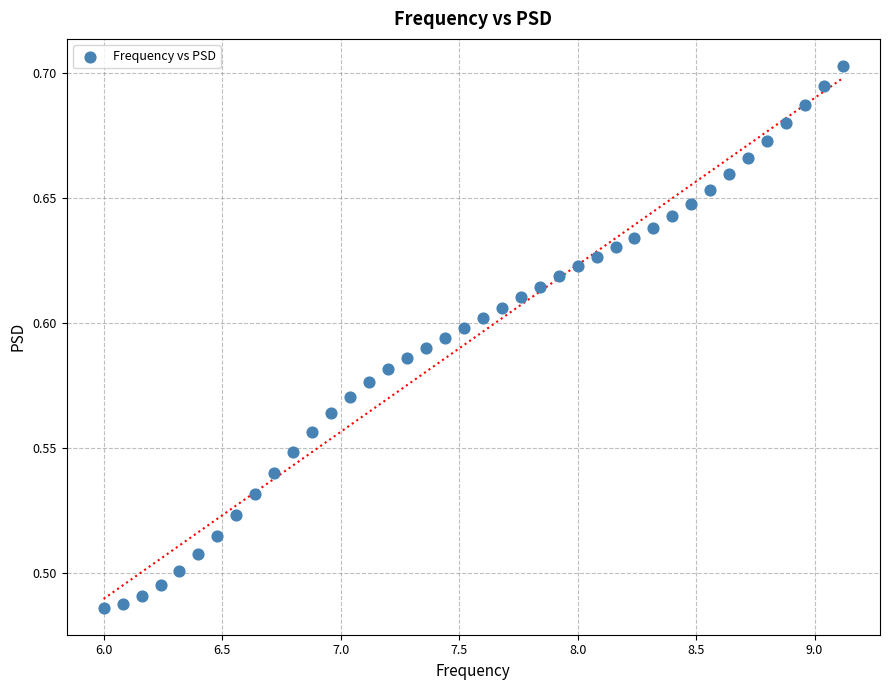

What is the range of X values (max minus min)?

3.1